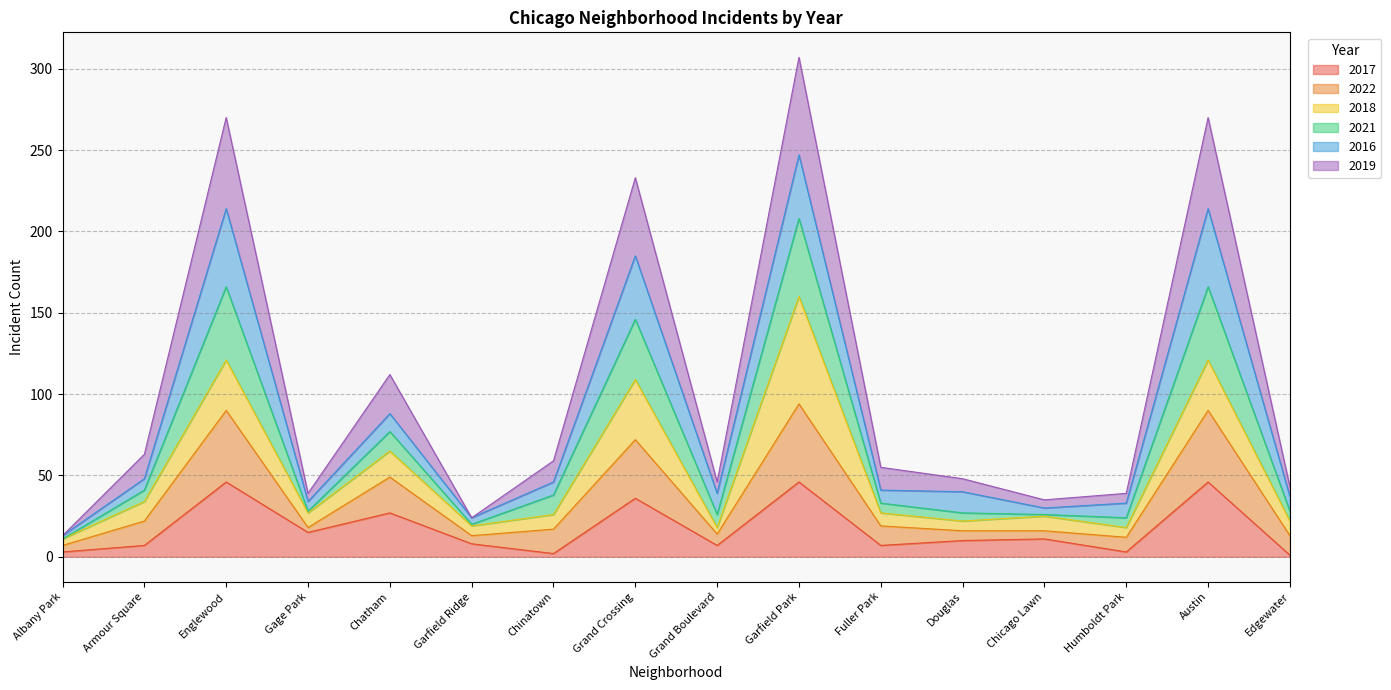

Rank the categories by 2019 value from lowest to highest.

Albany Park, Garfield Ridge, Humboldt Park, Grand Boulevard, Chicago Lawn, Douglas, Gage Park, Edgewater, Fuller Park, Chinatown, Armour Square, Chatham, Grand Crossing, Englewood, Austin, Garfield Park